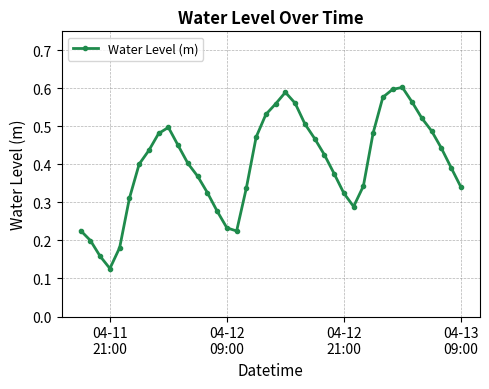

Count the values in the range 0 to 1.

40